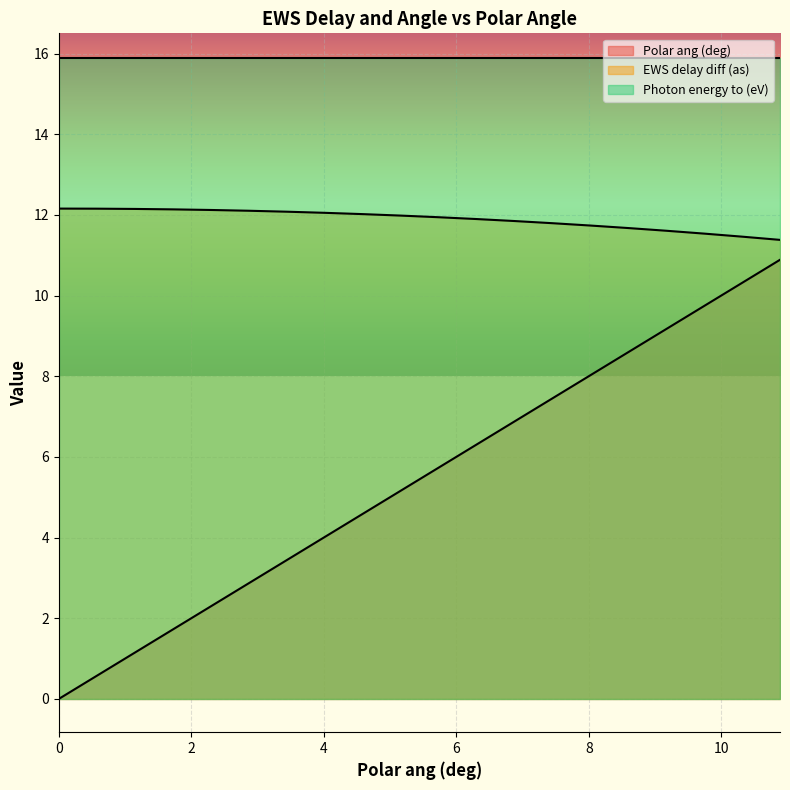

What is the value of the Polar ang (deg) point at the 17th from the left?

9.2